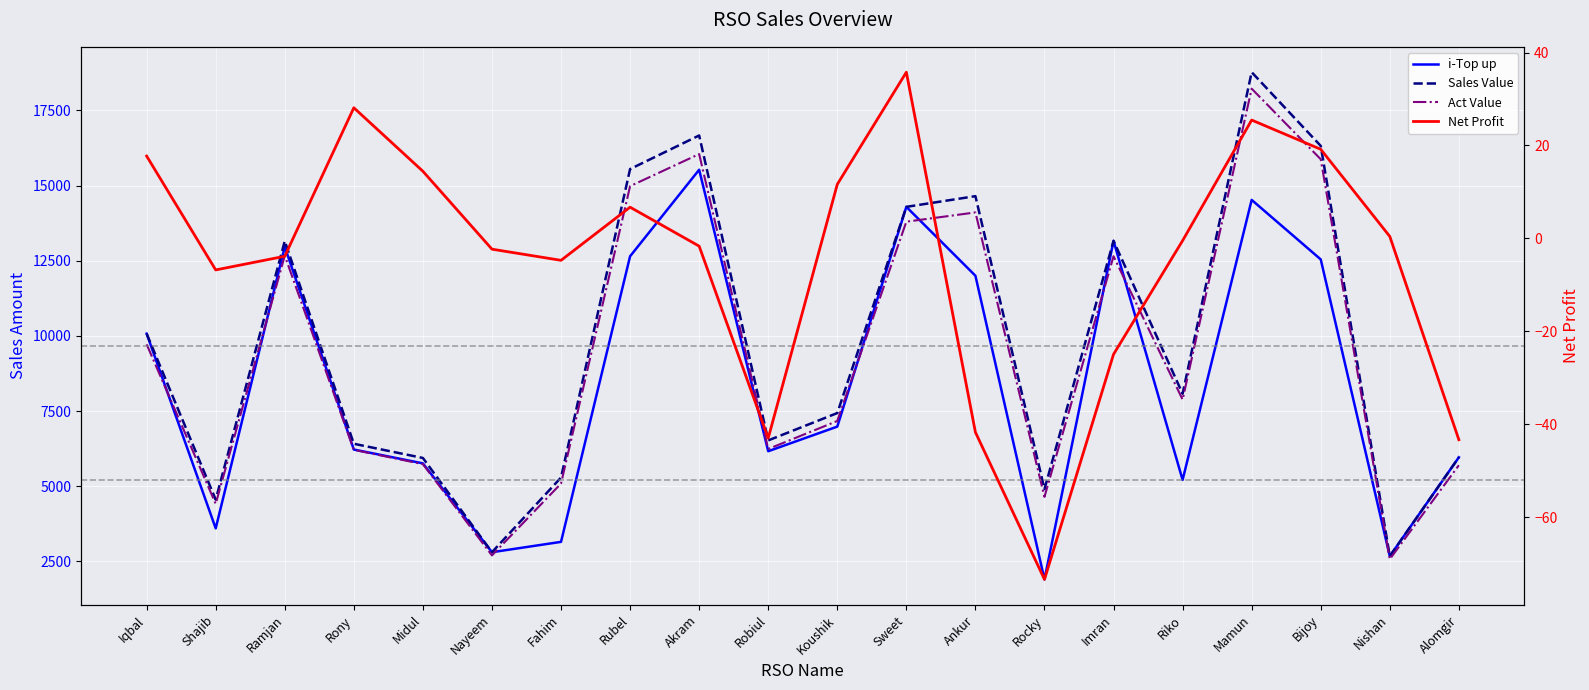

Is the value of i-Top up at Shajib greater than the value of Net Profit at Shajib?

Yes